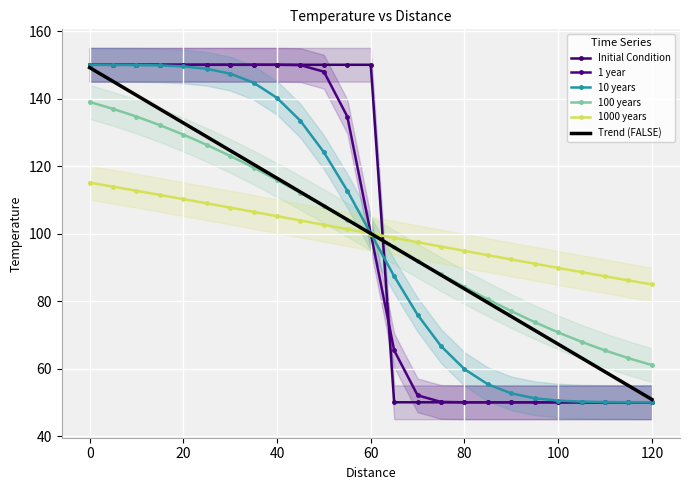

True or false: 1 year and 10 years cross at least once.

False